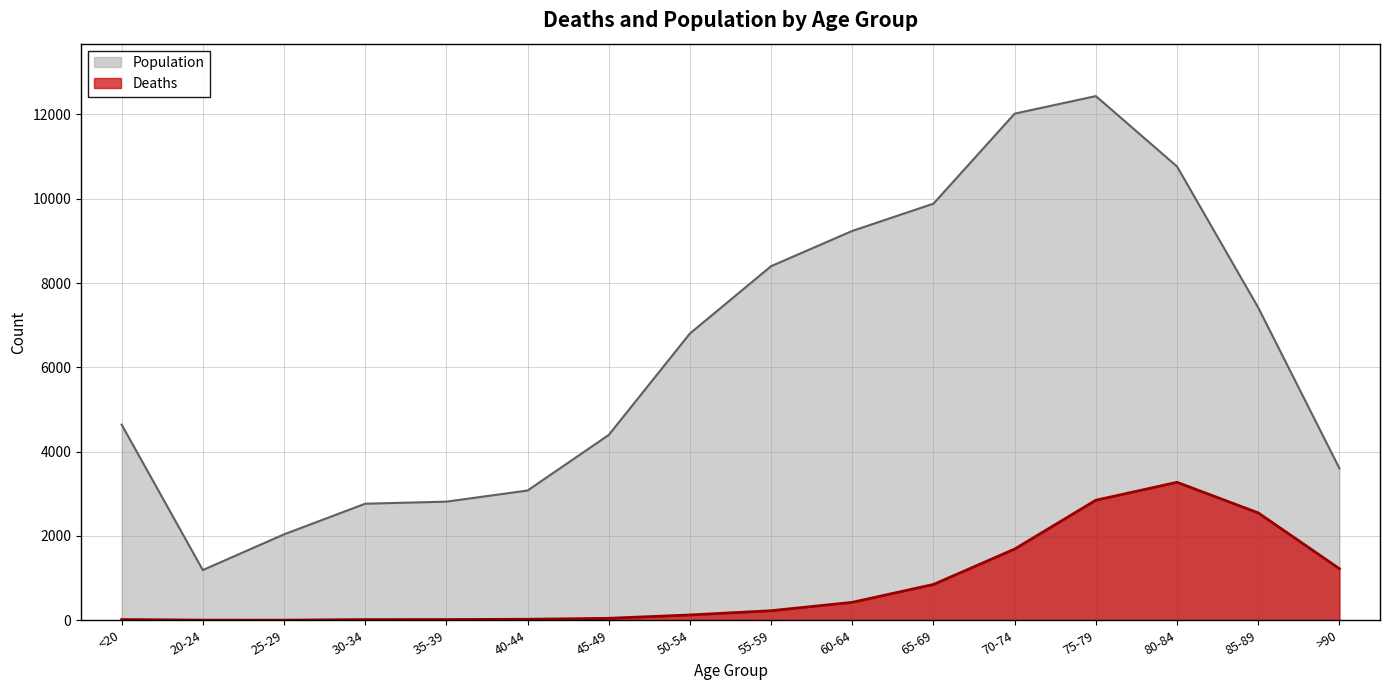

Between 25-29 and 70-74, which series saw the biggest shift?

Population